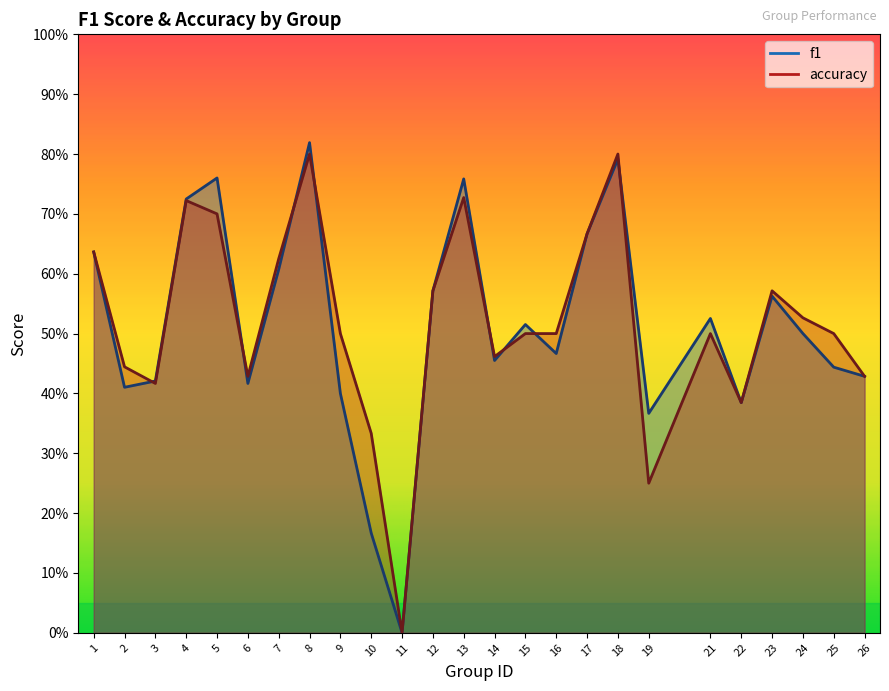

How many intersections are there between f1 and accuracy?

8